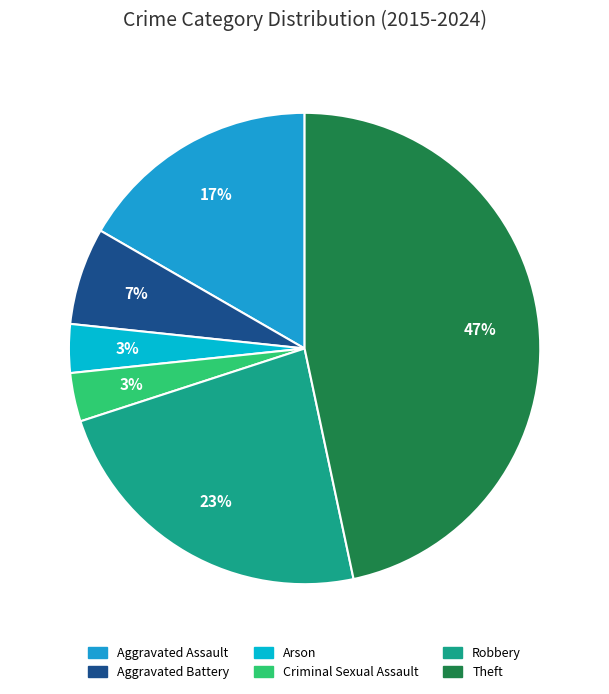

The Aggravated Assault slice represents 28% of the pie. True or false?

False